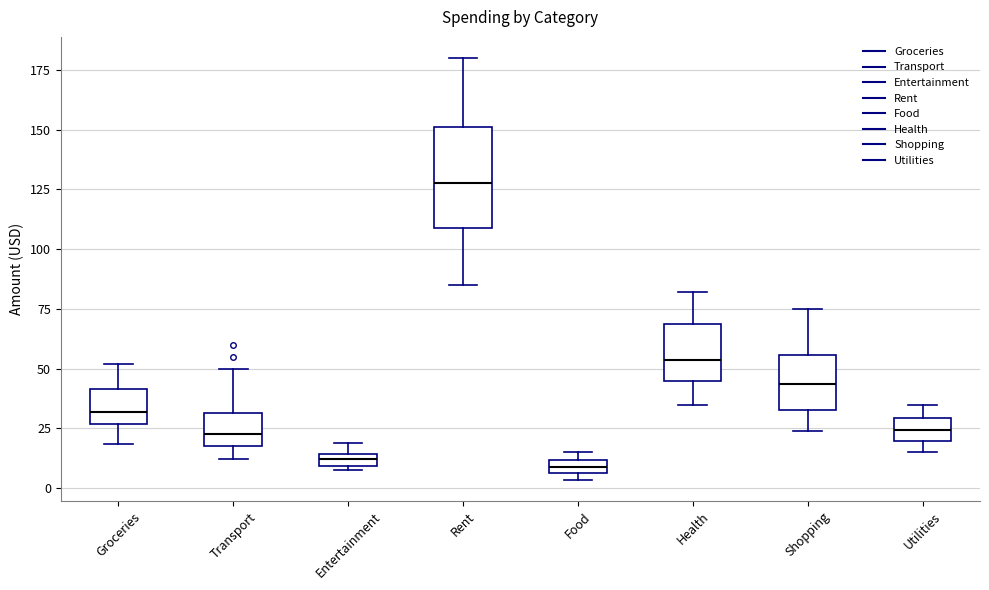

Where is the upper edge of the box for Entertainment on the y-axis? The values are not printed on the chart, so give them approximately, as read against the axis.

15